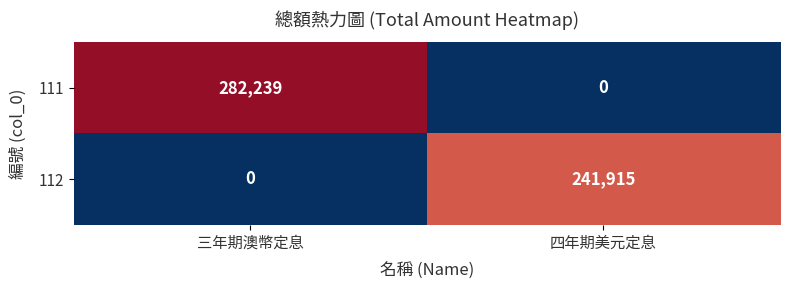

True or false: 112 has a value of -87013 at 三年期澳幣定息.

False